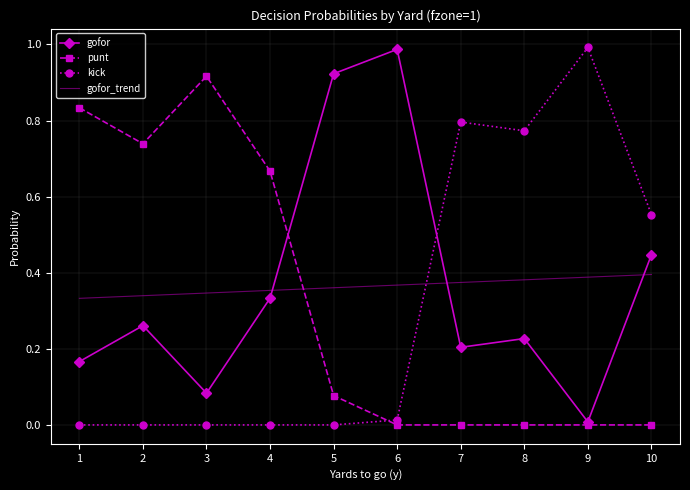

True or false: kick and gofor_trend cross at least once.

True